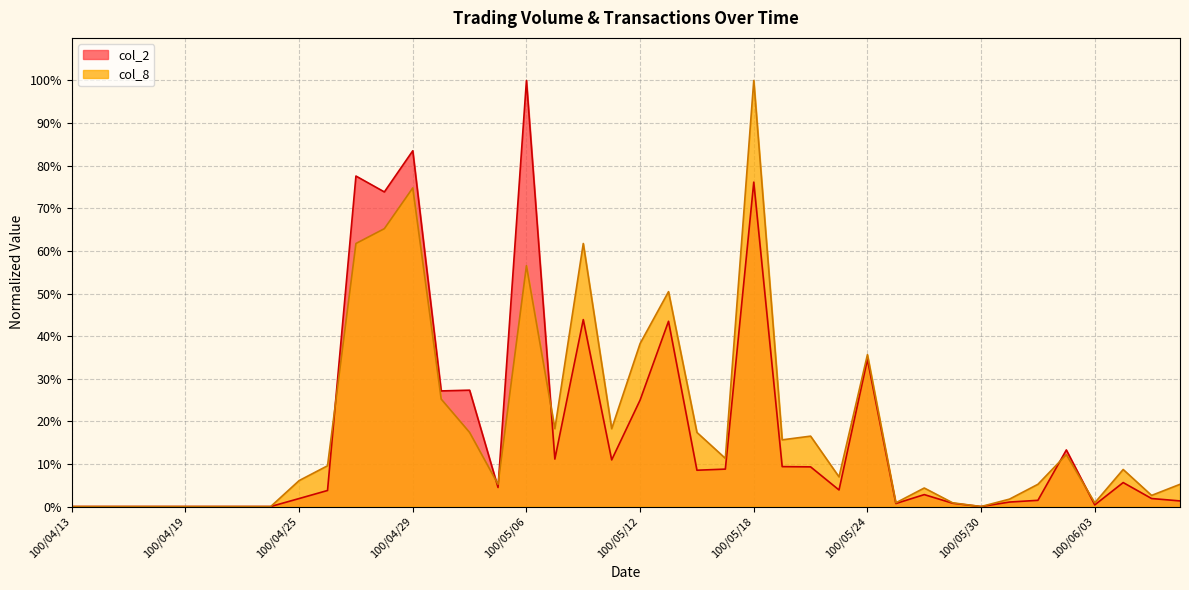

Where is the first local maximum for col_2?

100/04/27